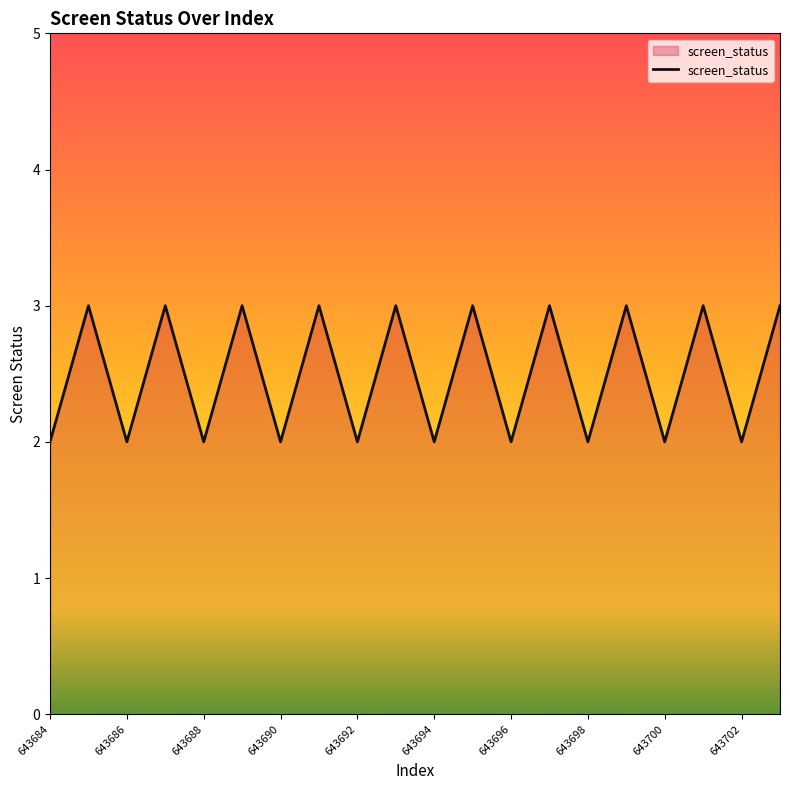

What is the maximum value shown in the chart?

3